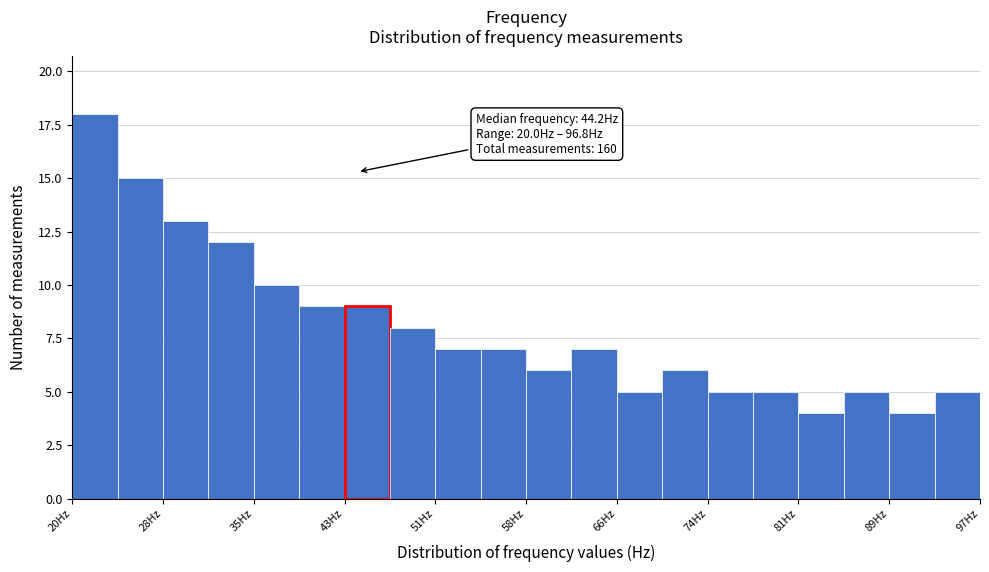

Read against the x-axis, roughly where is the centre of the tallest bar?

22